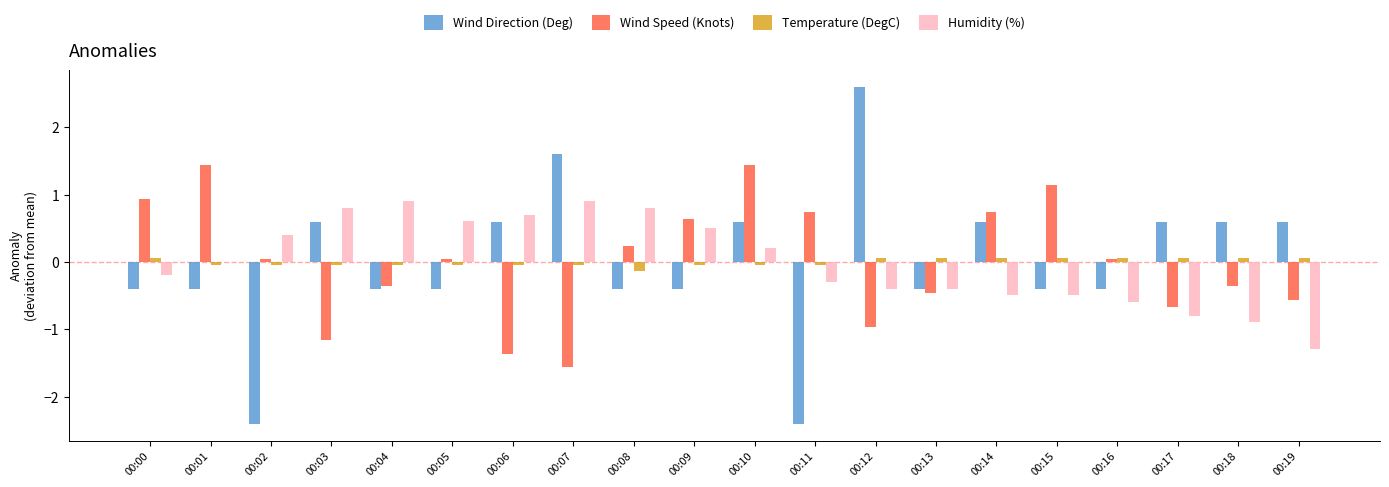

What is the sum of the Wind Direction (Deg) values at 00:11 and 00:18?

-1.8